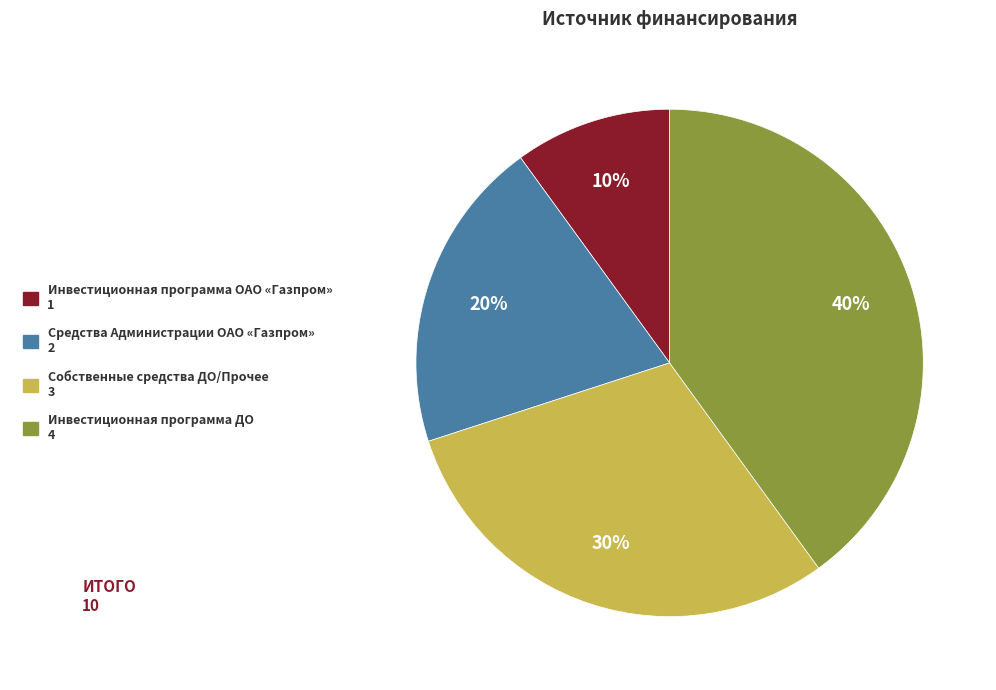

Rank the categories by value from lowest to highest.

Инвестиционная программа ОАО «Газпром», Средства Администрации ОАО «Газпром», Собственные средства ДО/Прочее, Инвестиционная программа ДО